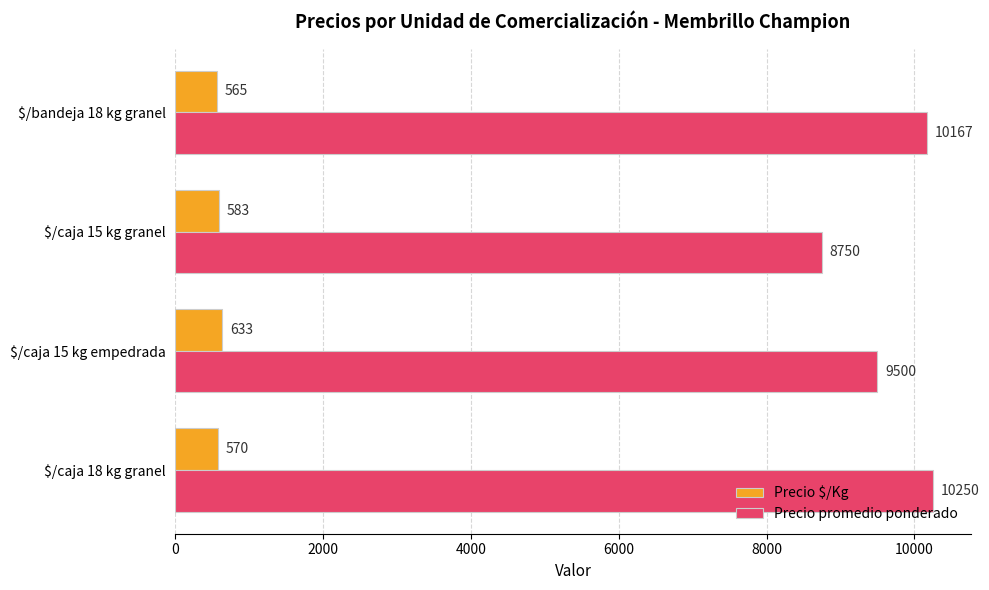

List the series in order of their overall mean, lowest first.

Precio $/Kg, Precio promedio ponderado